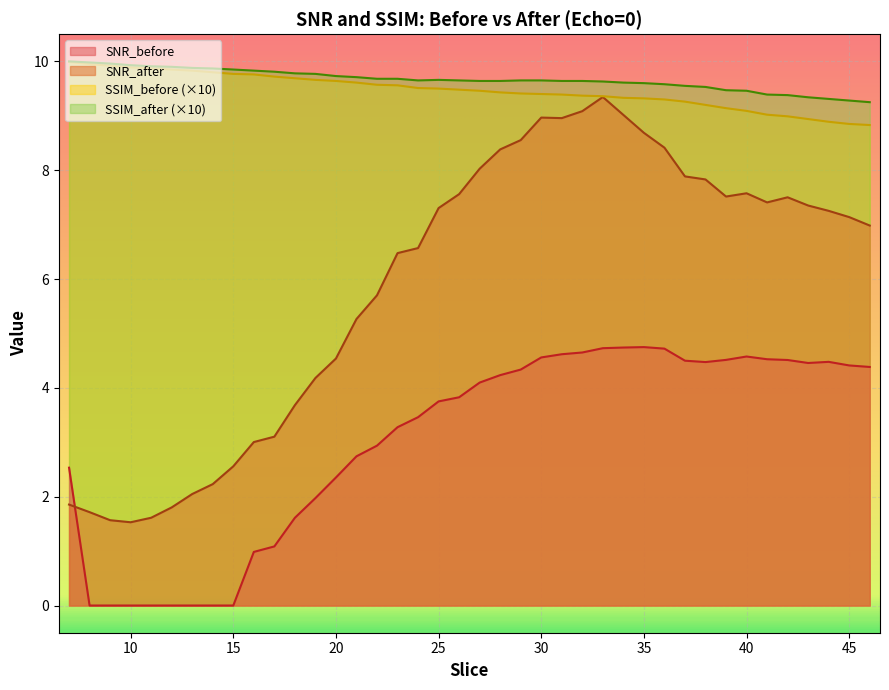

The SSIM_before series shows 2.9 at 38. True or false?

False